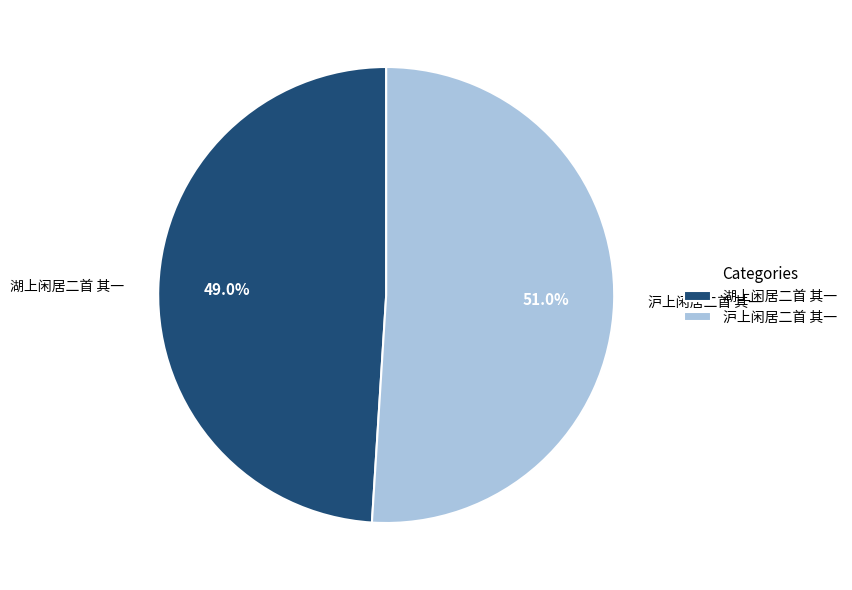

The 湖上闲居二首 其一 slice represents 49% of the pie. True or false?

True